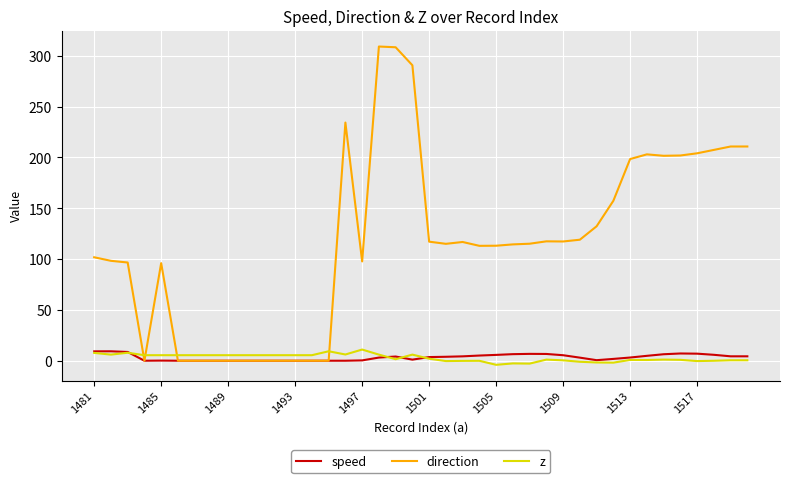

Which series has the widest spread of values?

direction